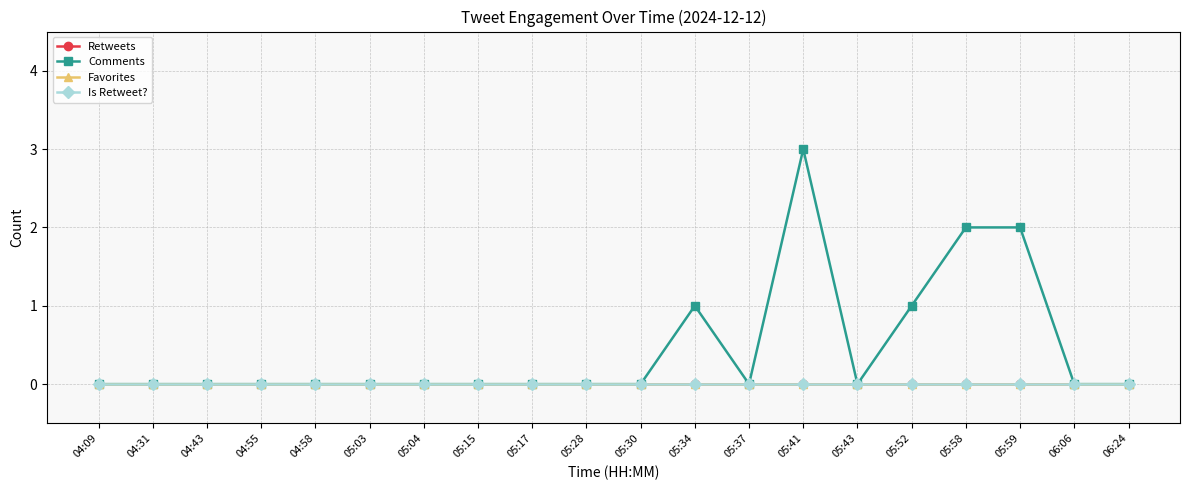

Between 04:43 and 05:04, which is larger?

04:43